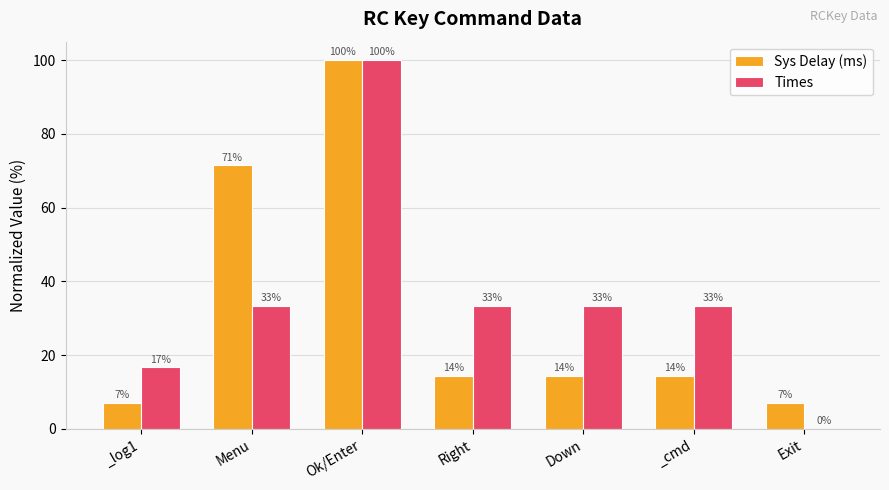

What are all the series names shown in the legend?

Sys Delay (ms), Times